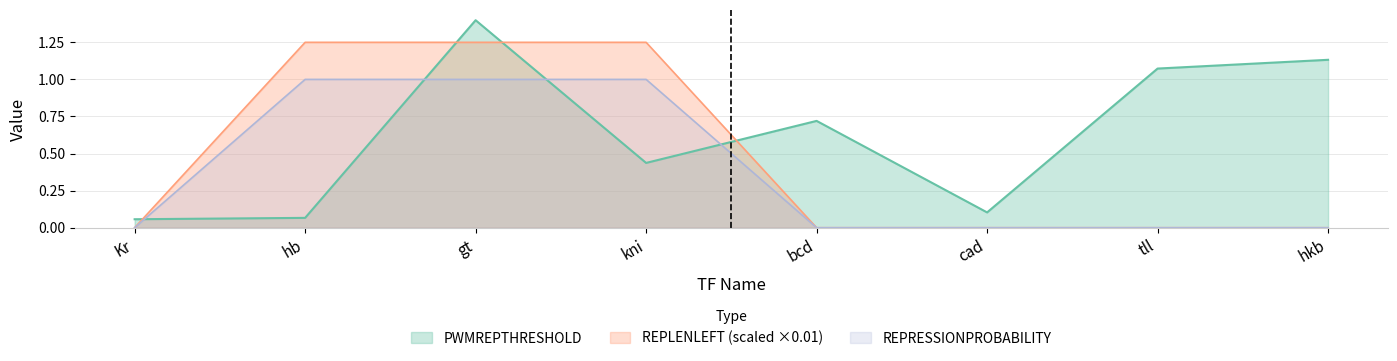

At which category is the sum across all series the highest?

gt